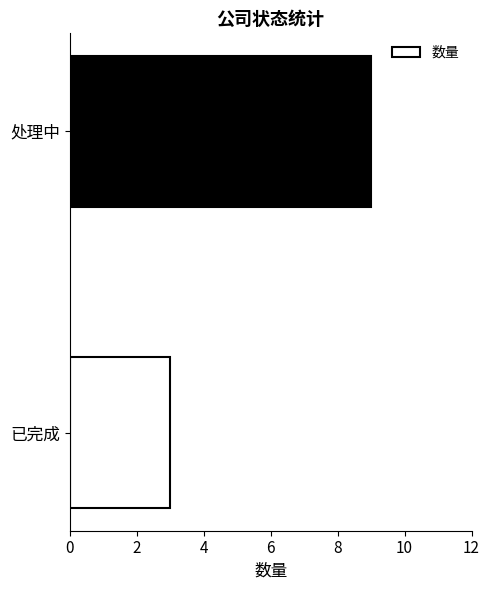

Reading top to bottom, what are all the values shown in this chart?

9	3